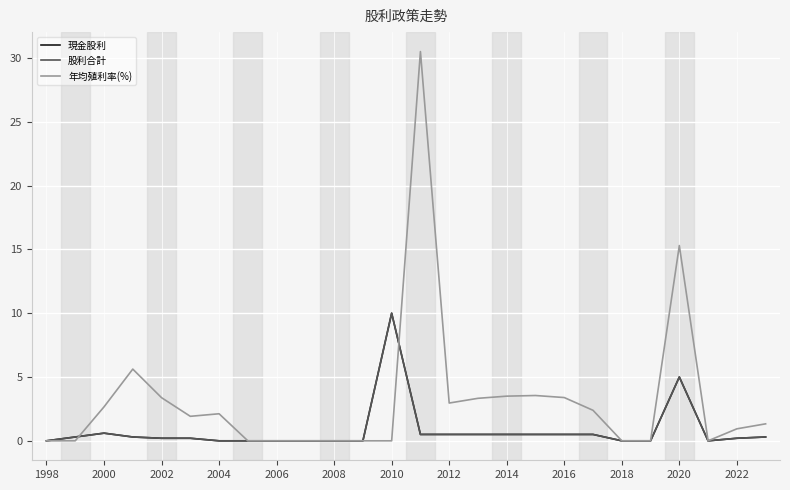

How many intersections are there between 現金股利 and 年均殖利率(%)?

2